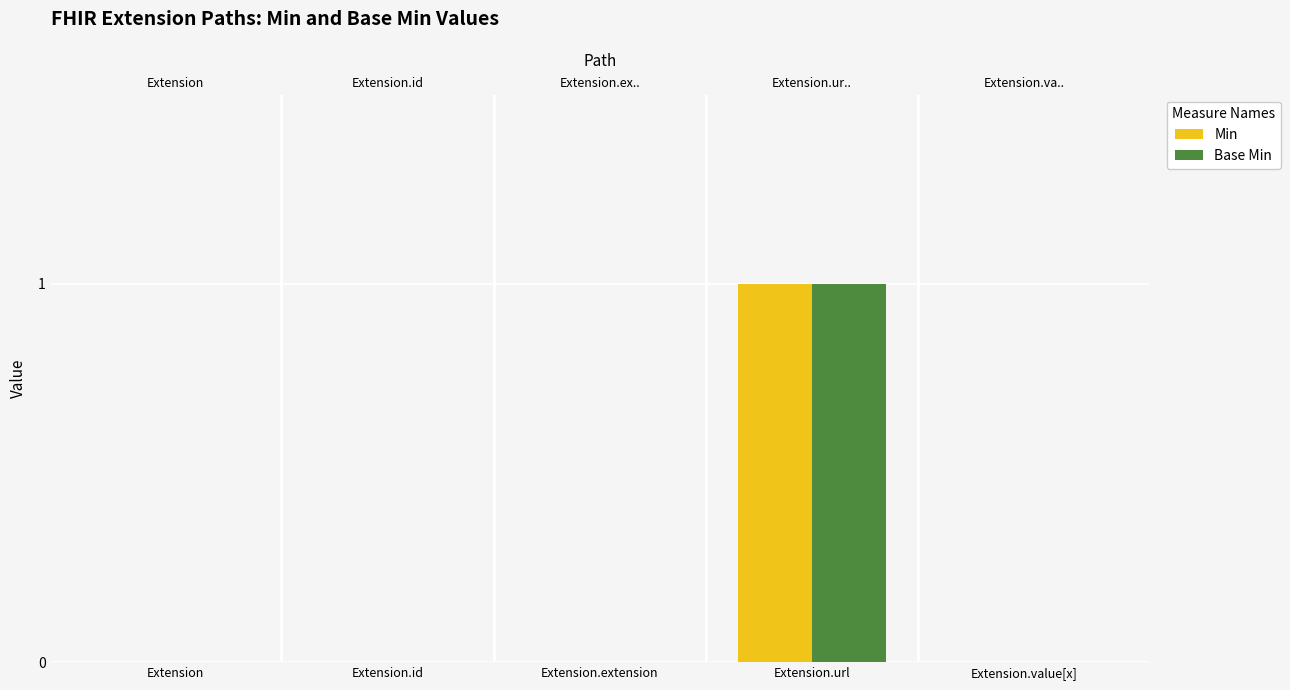

Reading right to left, extract all data points from this chart.

Min: Extension.value[x]=0	Extension.url=1	Extension.extension=0	Extension.id=0	Extension=0
Base Min: Extension.value[x]=0	Extension.url=1	Extension.extension=0	Extension.id=0	Extension=0